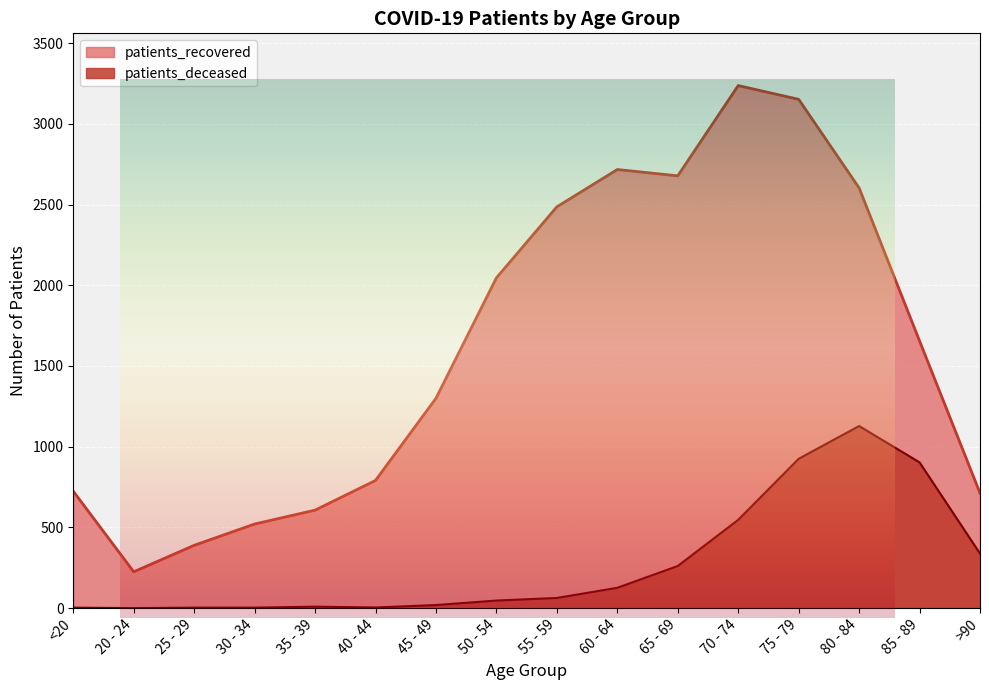

At which category does patients_recovered reach its first local peak?

60 - 64